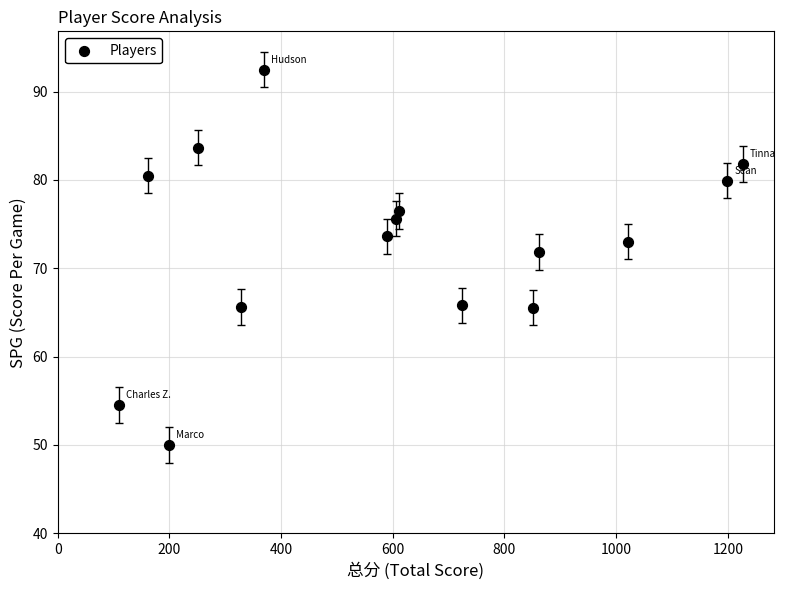

What is the range of Y values (max minus min)?

42.5